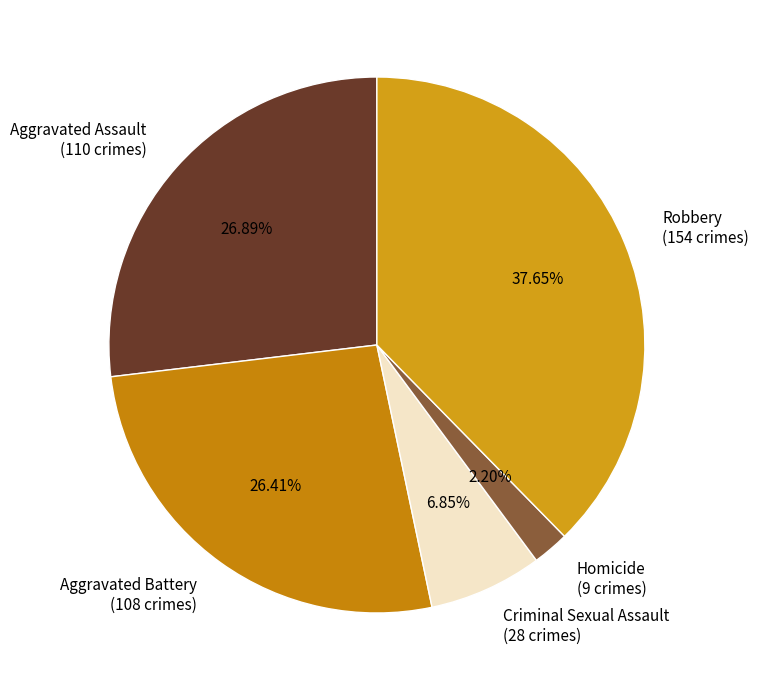

What percentage is the Homicide slice, to the nearest percent?

2%